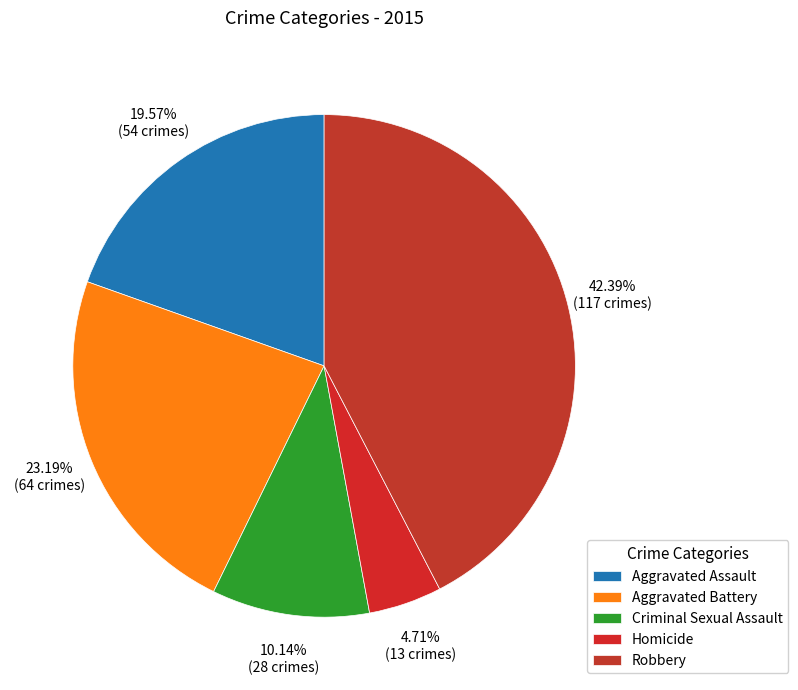

To the nearest percent, what is the difference between the Aggravated Battery and Aggravated Assault slice percentages?

4%